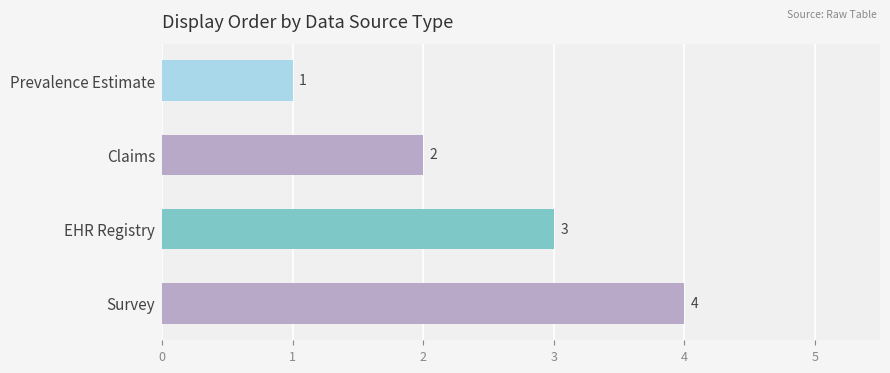

The chart shows a value of 0 at Claims. True or false?

False